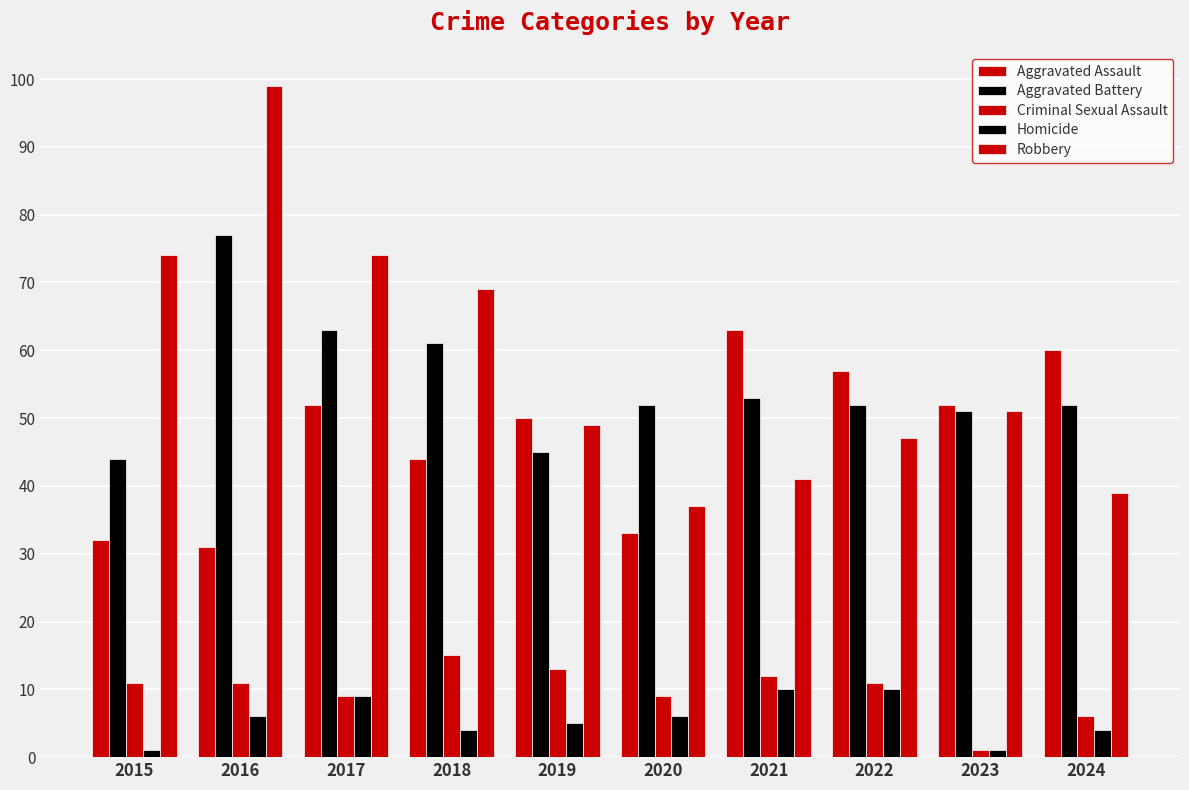

How many categories are shown in the chart?

10